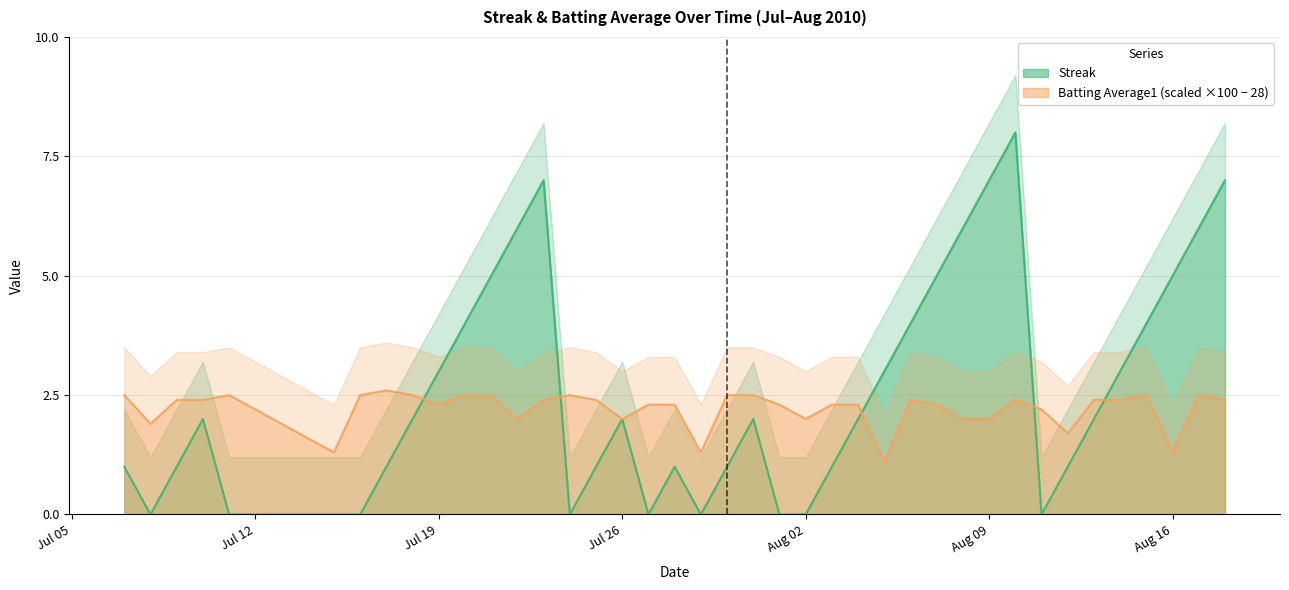

List the series in order of their overall mean, lowest first.

Batting Average1, Streak